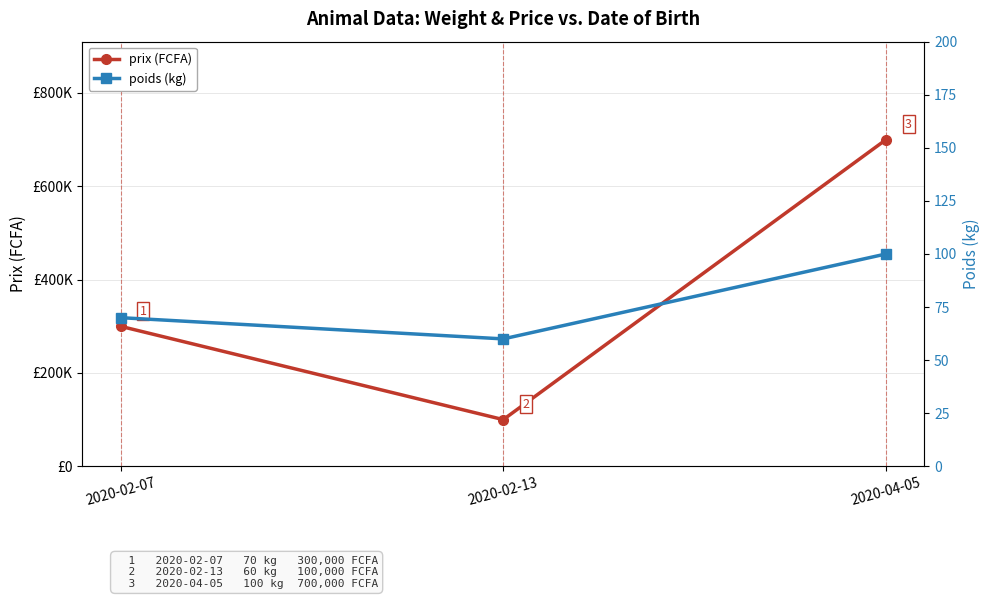

How many values in the prix (FCFA) series are below 300000?

1